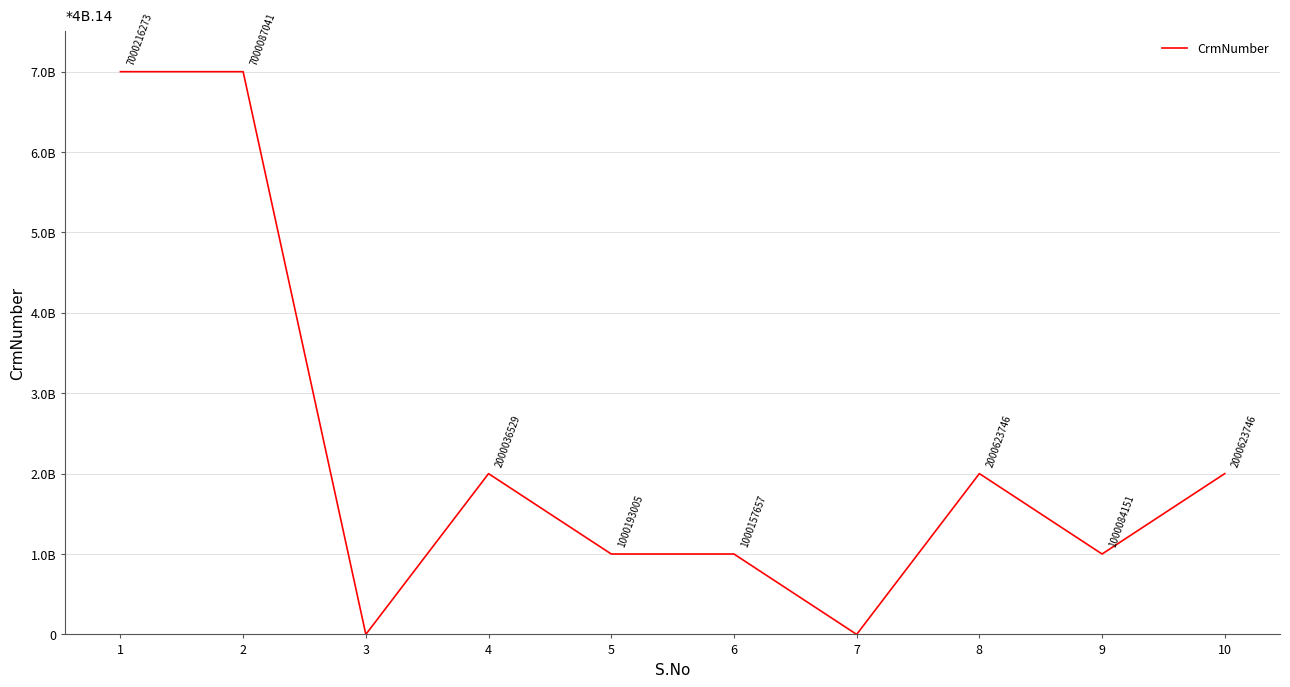

Does the chart display data point markers on the line(s)?

No